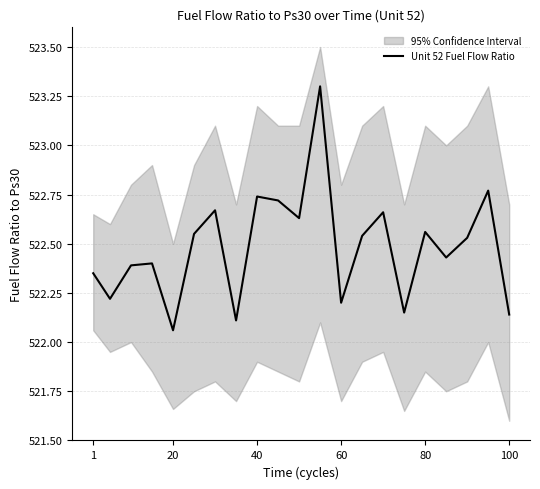

At which label is Unit 52 Fuel Flow Ratio closest to 522?

20